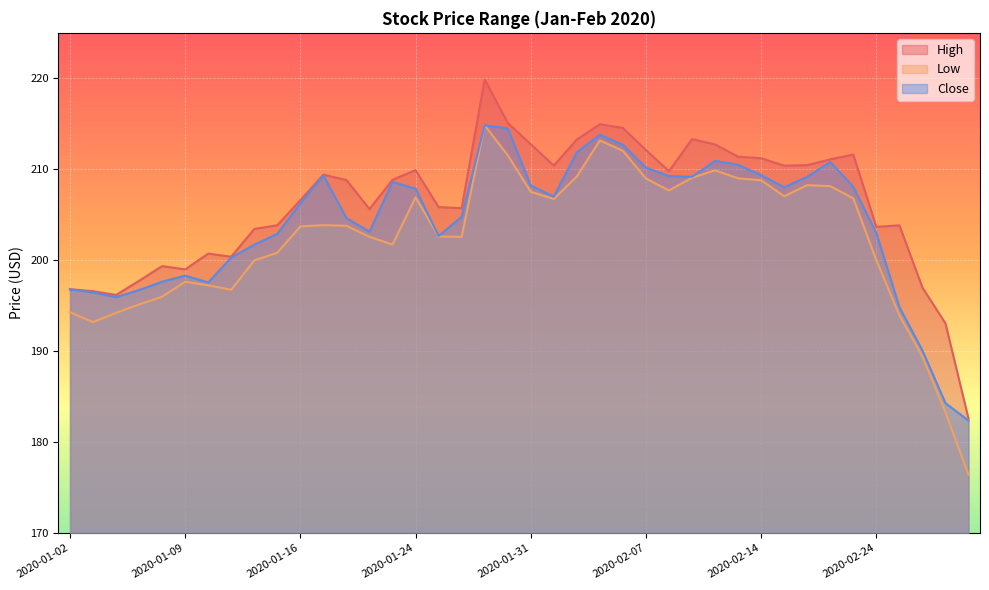

What is the sum of all Low values?

8094.5